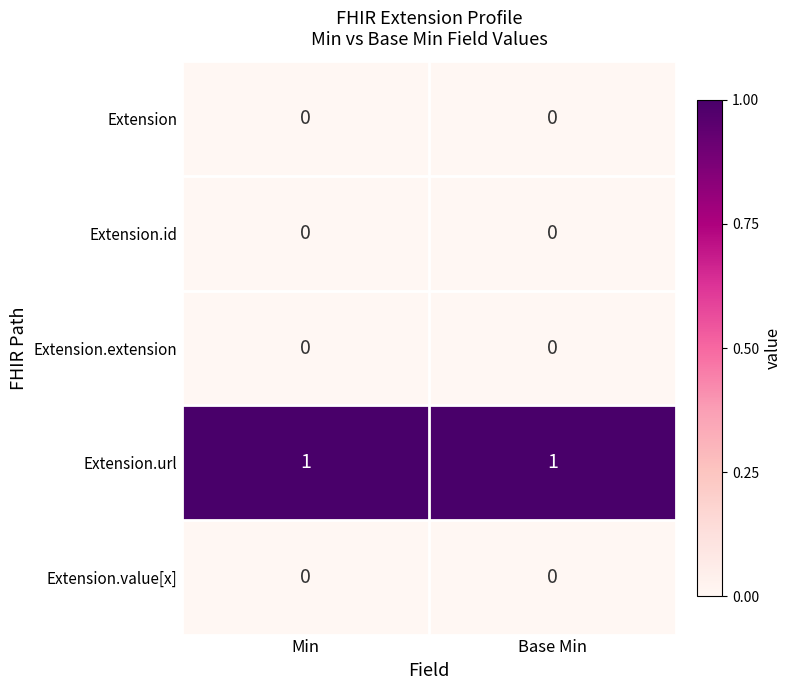

Is the value of Extension.extension at Base Min greater than the value of Extension.url at Min?

No